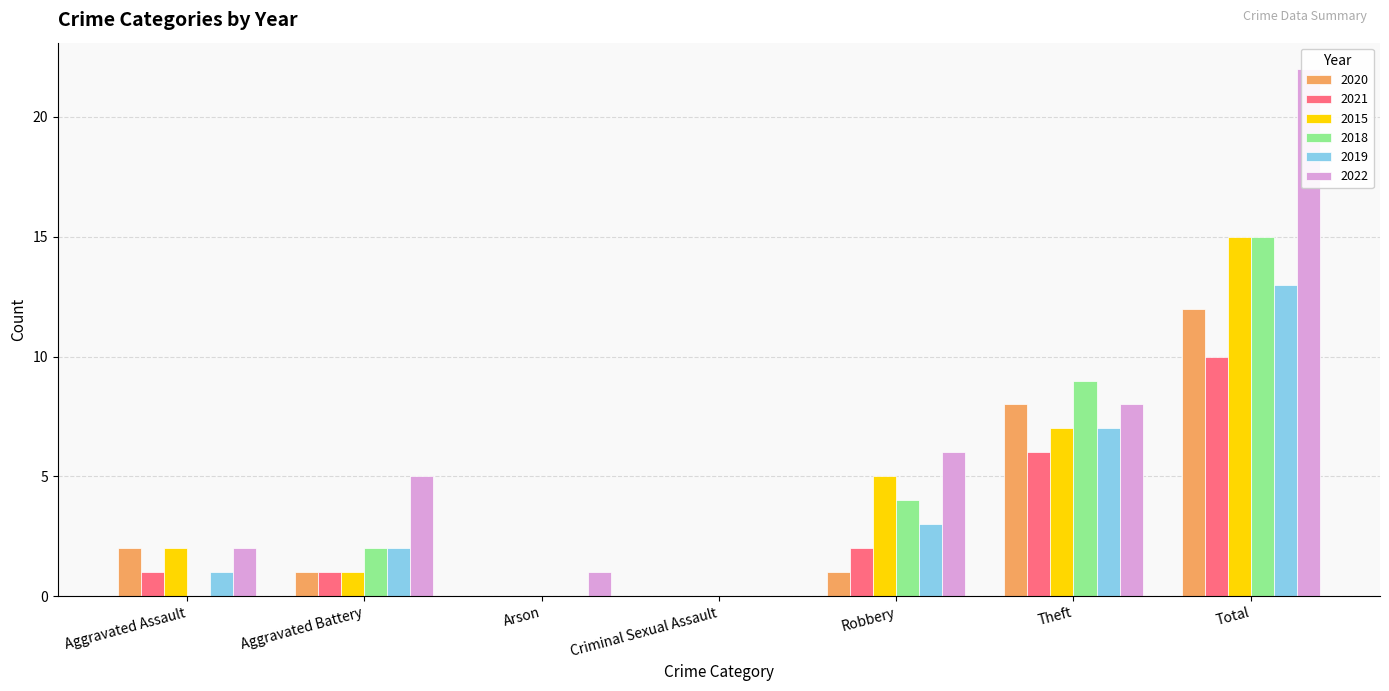

At which category is the sum across all series the highest?

Total